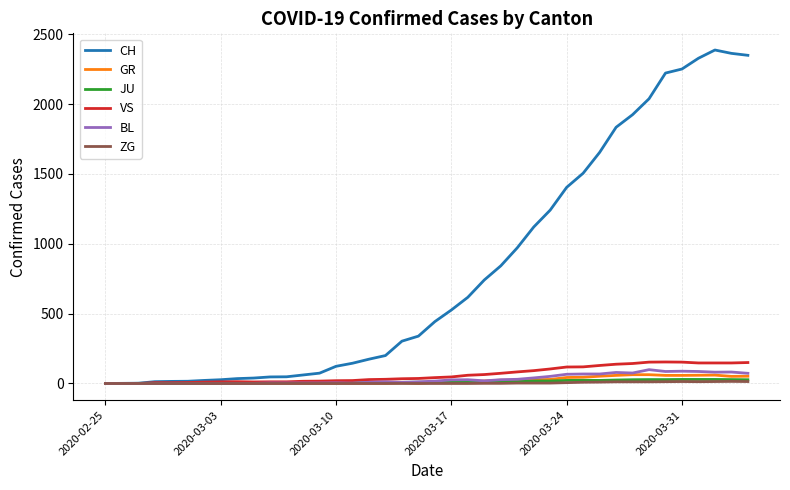

What is the difference between the maximum and minimum values in the ZG series?

15